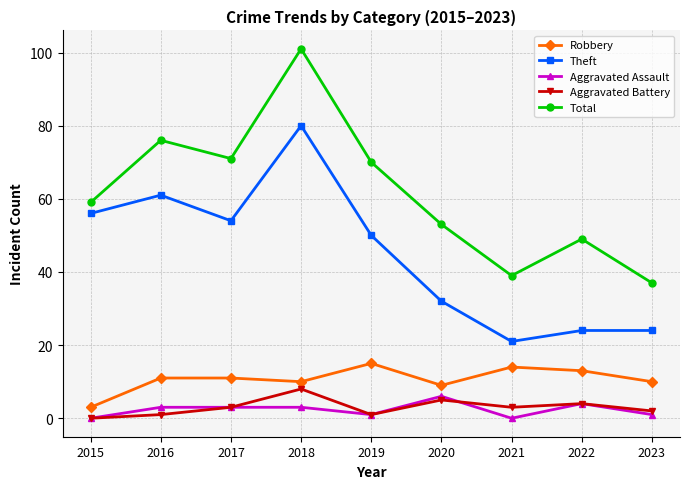

Is the value of Aggravated Battery at 2022 greater than the value of Aggravated Assault at 2023?

Yes